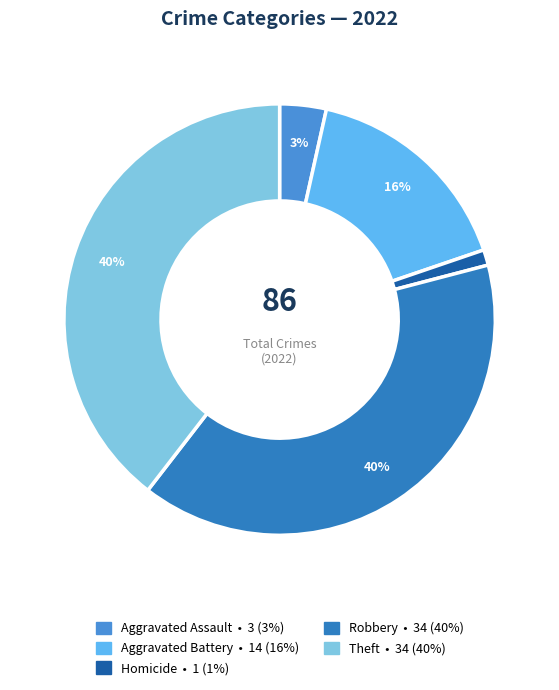

Is there a majority slice in this chart?

No